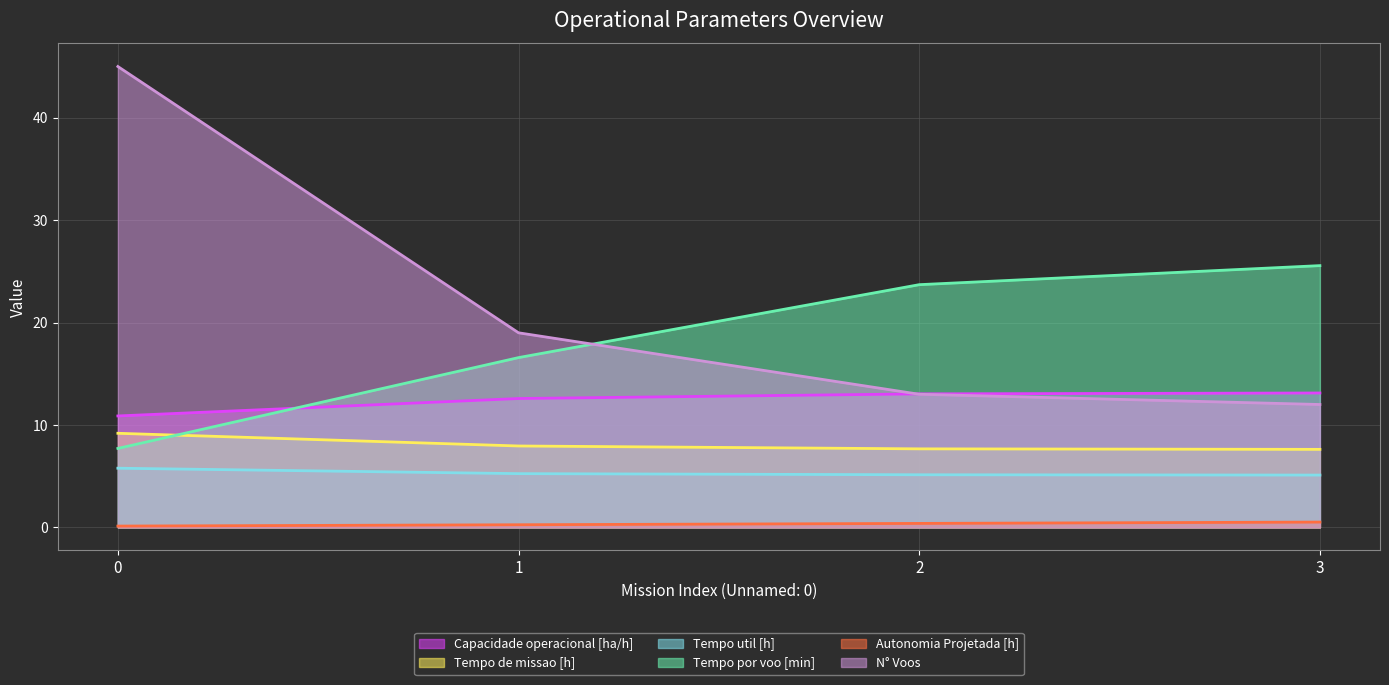

Which category has the highest value in the Autonomia Projetada [h] (line) series?

3